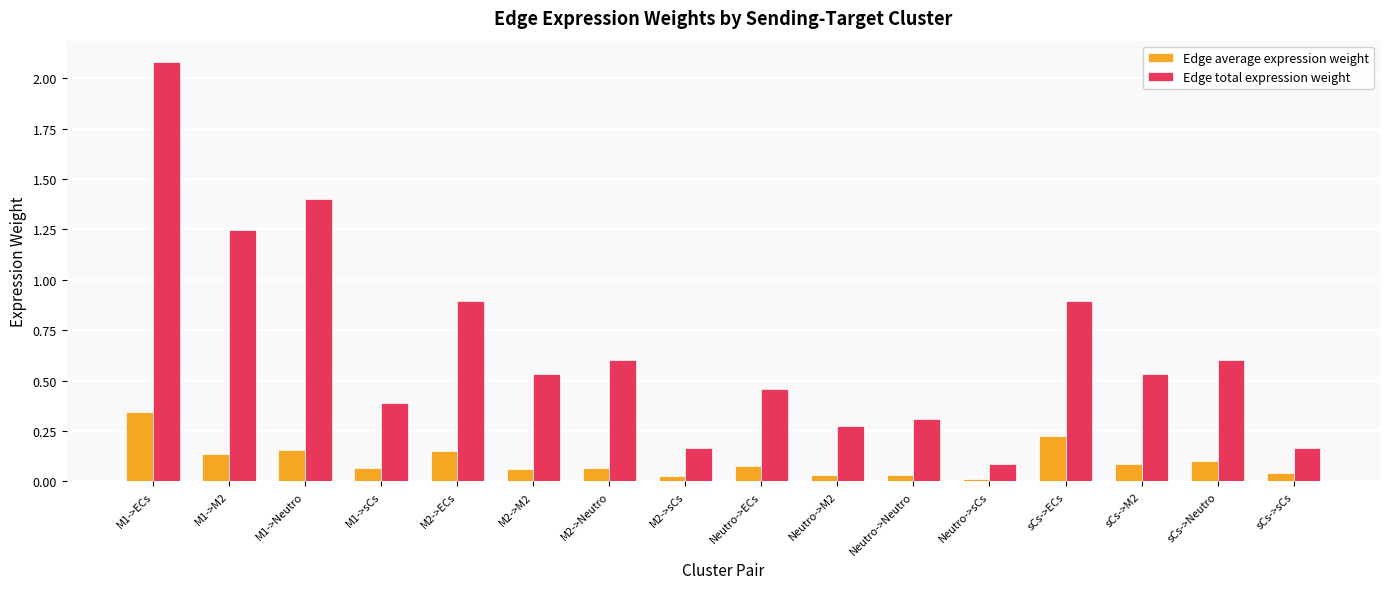

At how many categories does at least one series exceed 1?

3